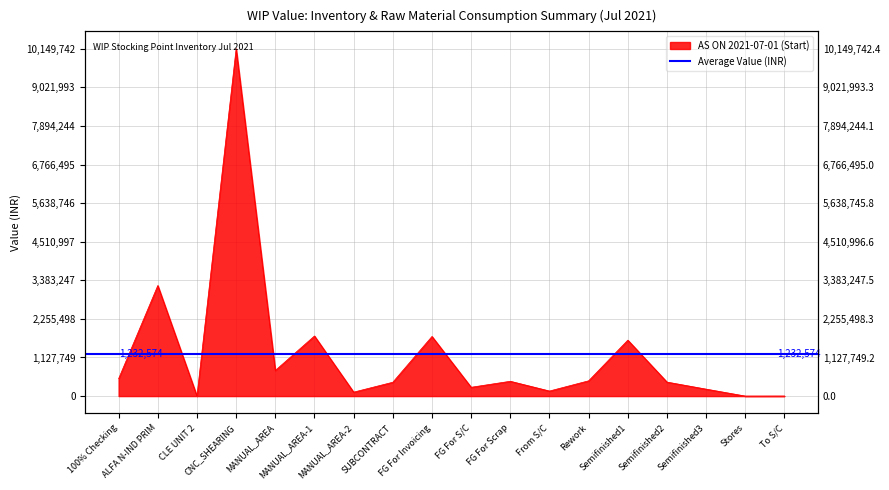

How many values exceed 432657?

9